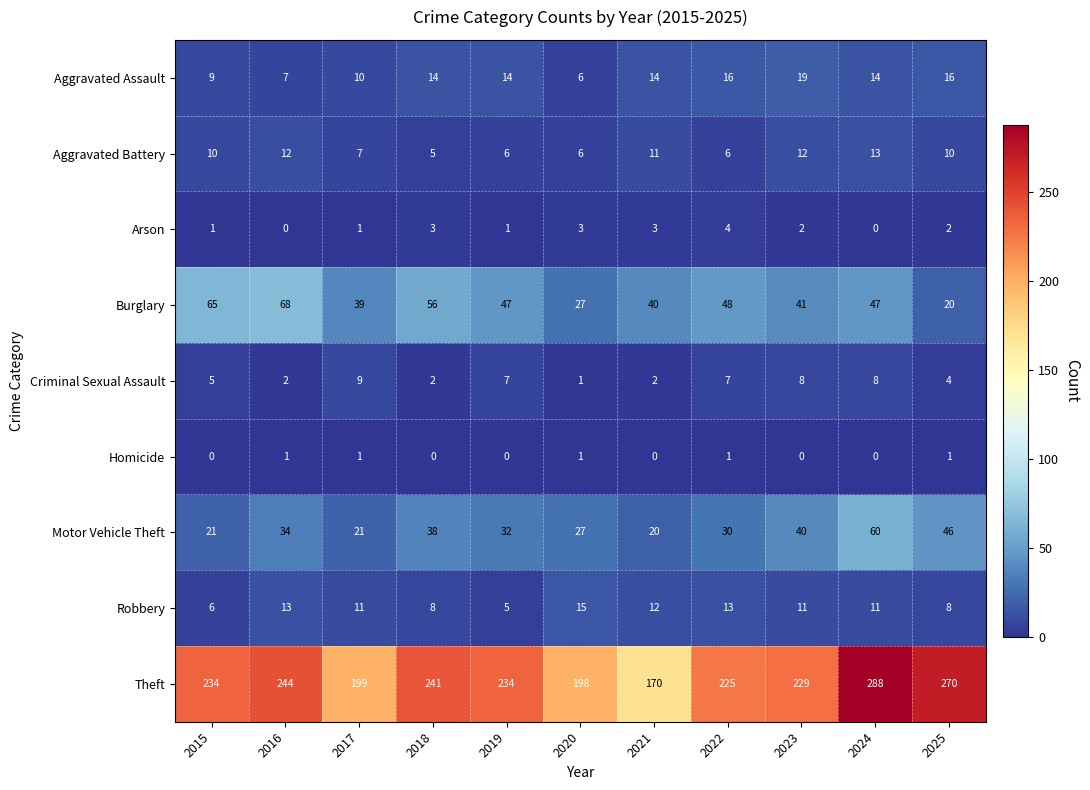

What is the difference between the highest and lowest values at 2017?

198